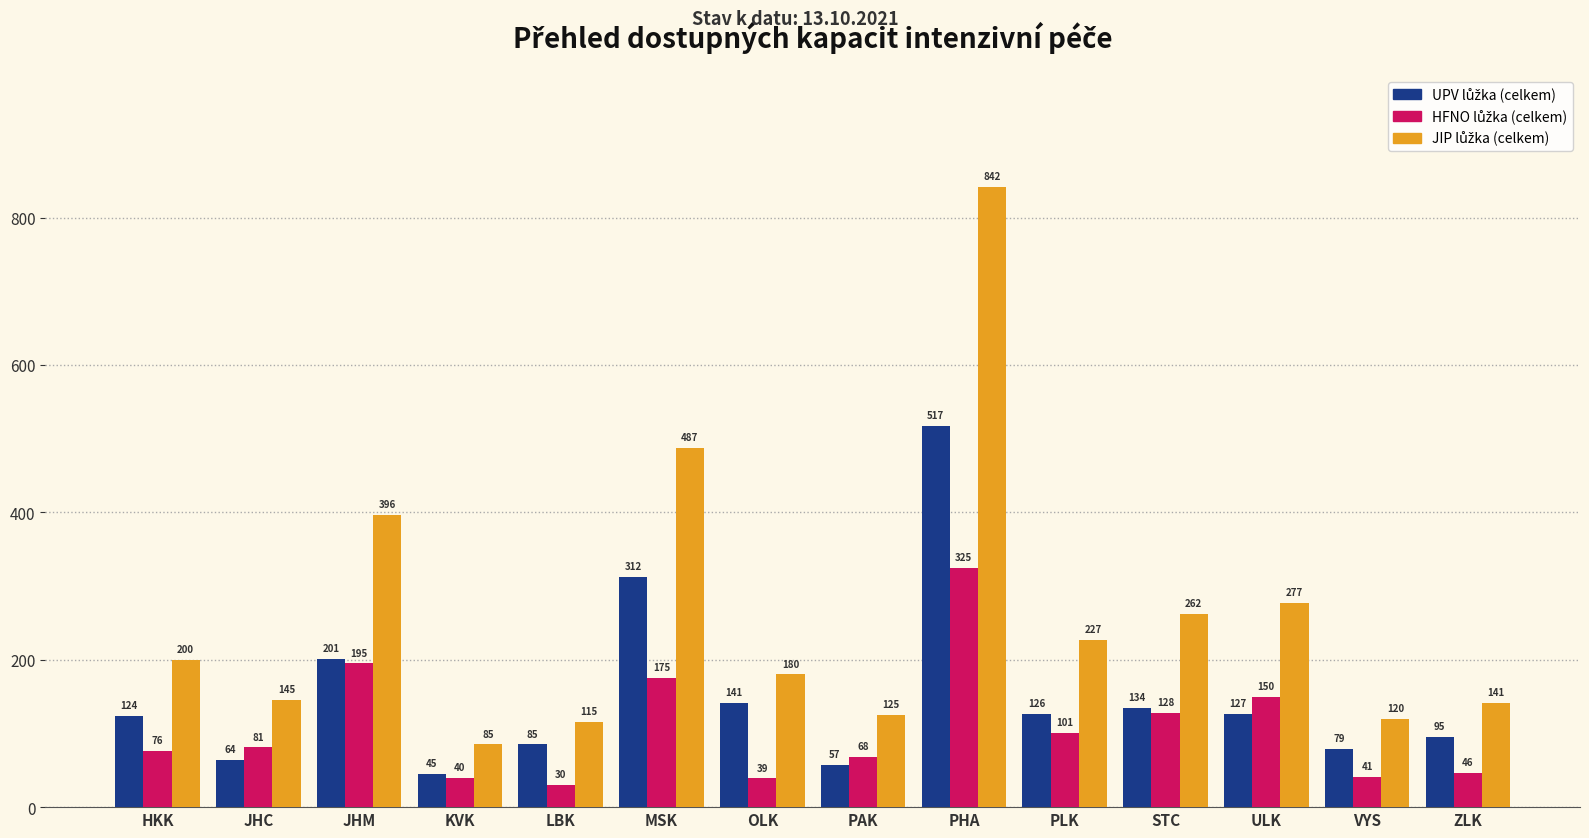

At how many categories does at least one series exceed 639?

1